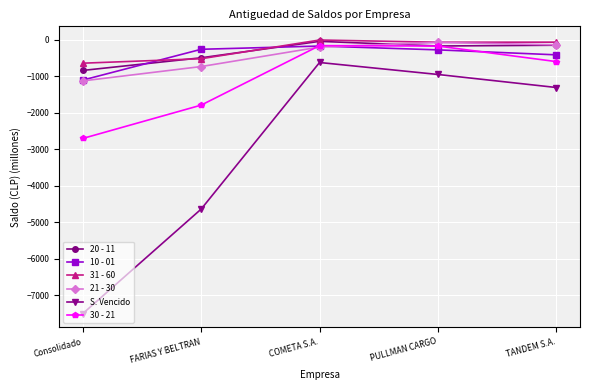

What is the difference between the maximum and minimum values in the 10 - 01 series?

932.9